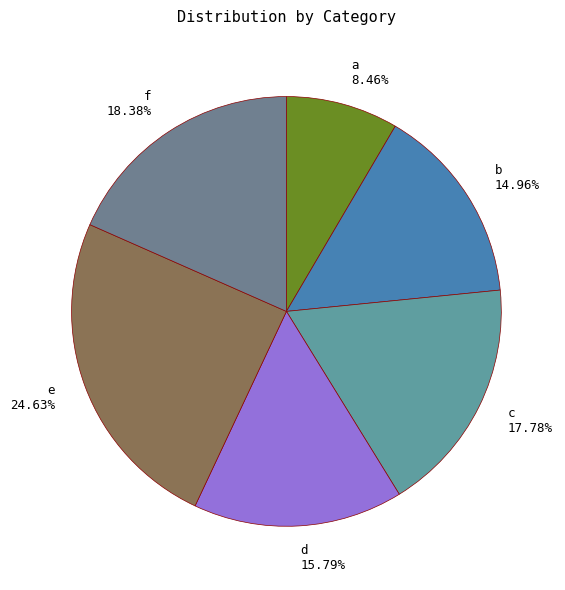

Is it true that e is 31% of the pie?

False